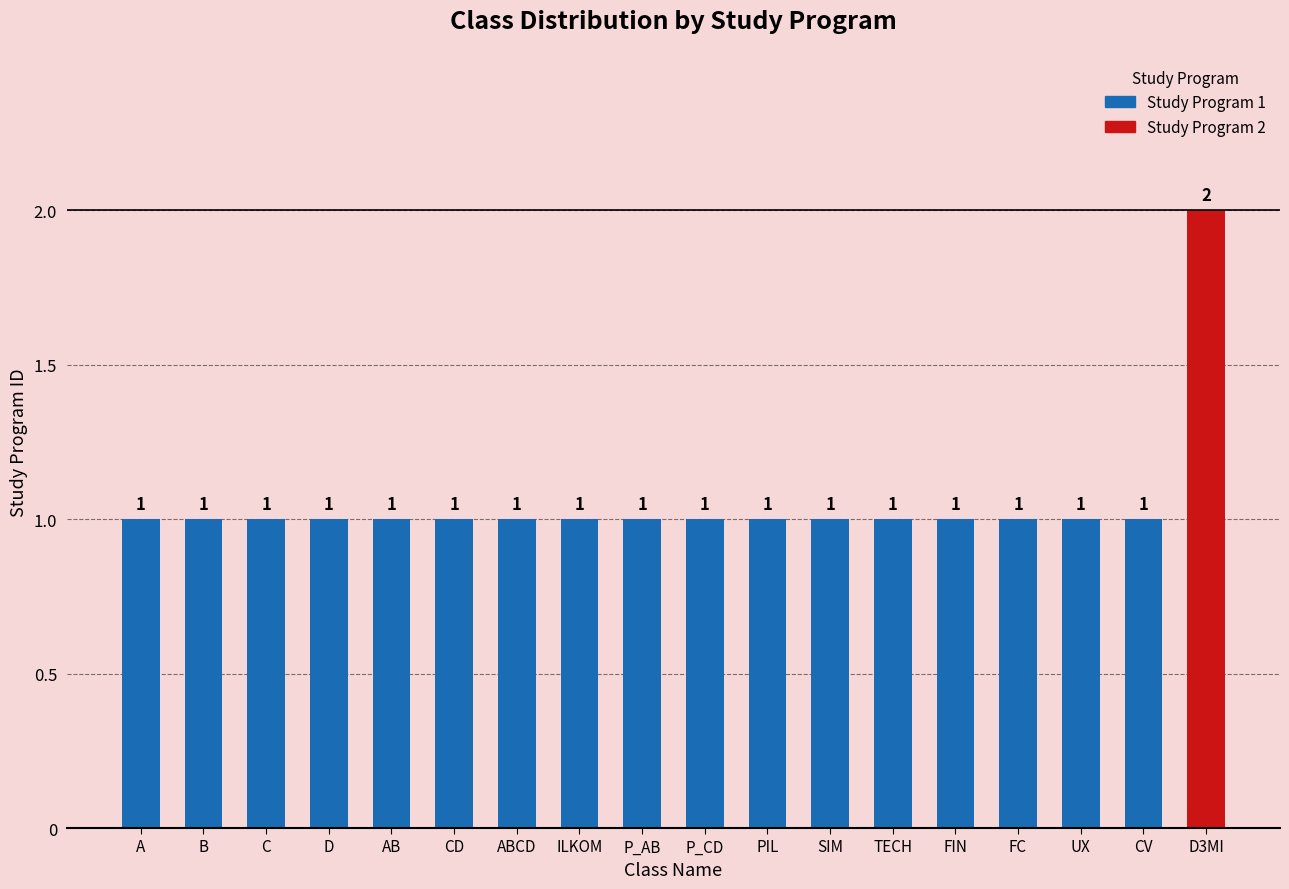

The chart shows a value of 0 at CV. True or false?

False